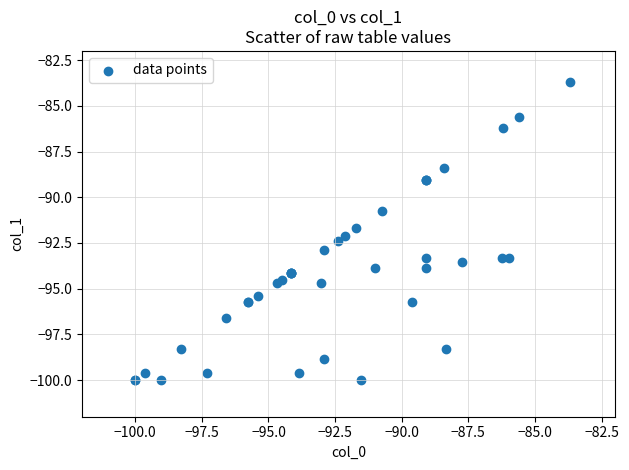

What Y value in the scatter plot is closest to -91?

-90.7